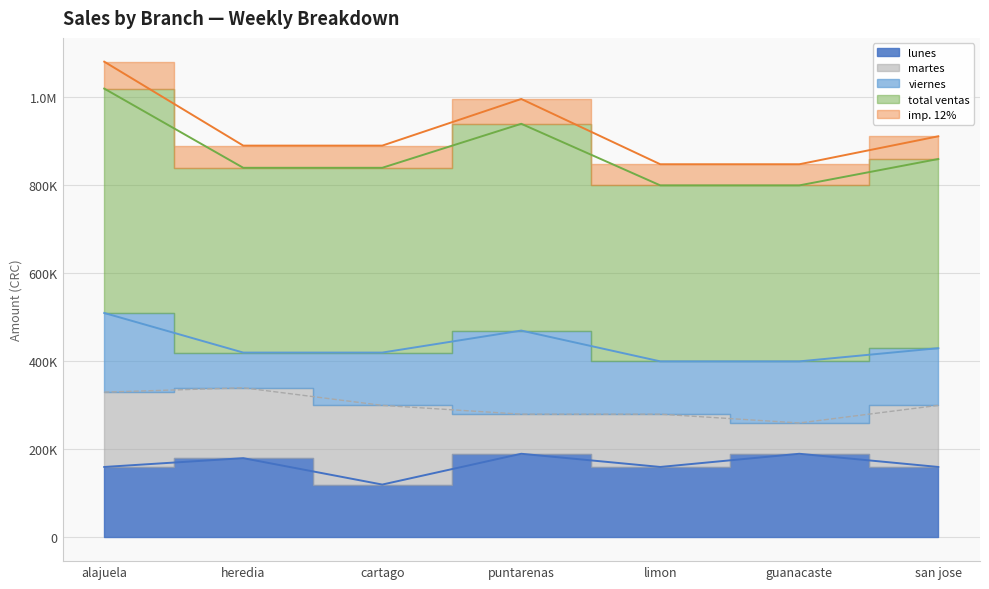

Rank the categories by lunes value from highest to lowest.

puntarenas, guanacaste, heredia, alajuela, limon, san jose, cartago